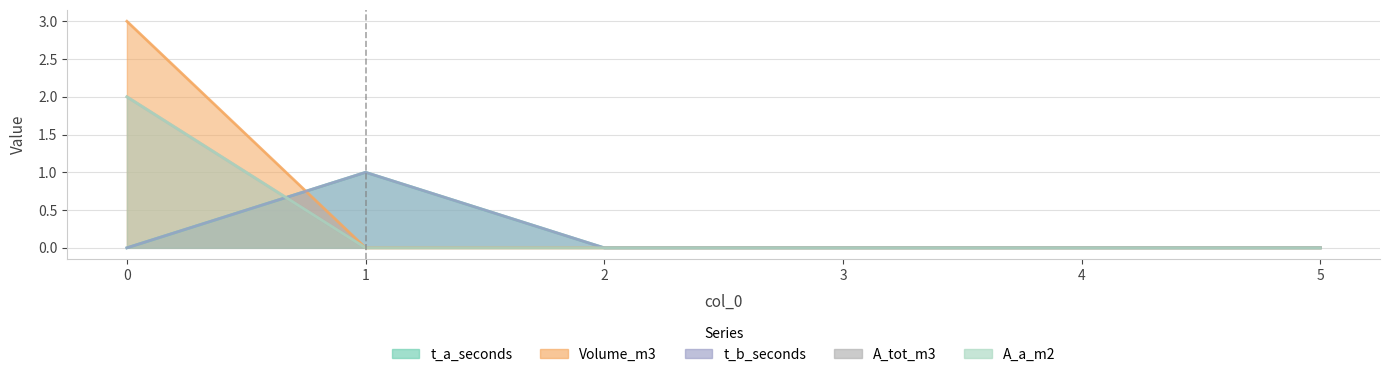

What is the value of the A_tot_m3 point at the 1st from the left?

2